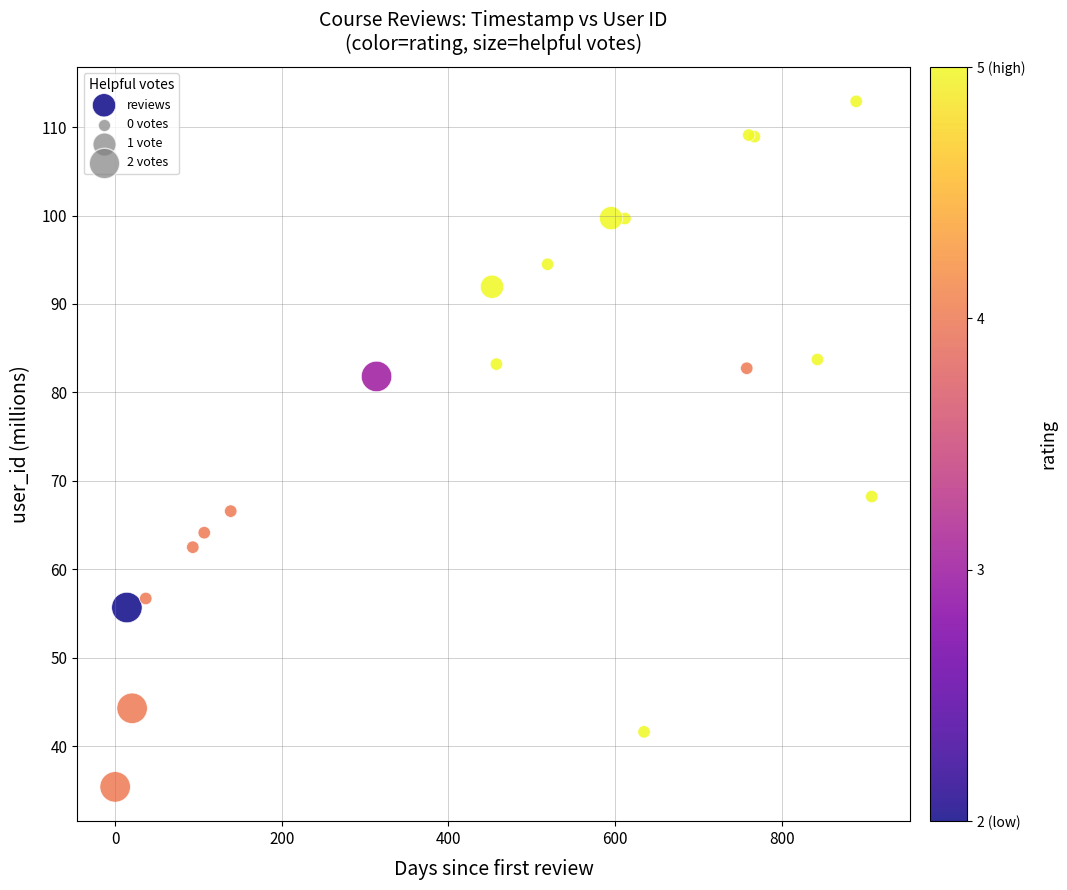

What Y value in the scatter plot is closest to 74?

68.2